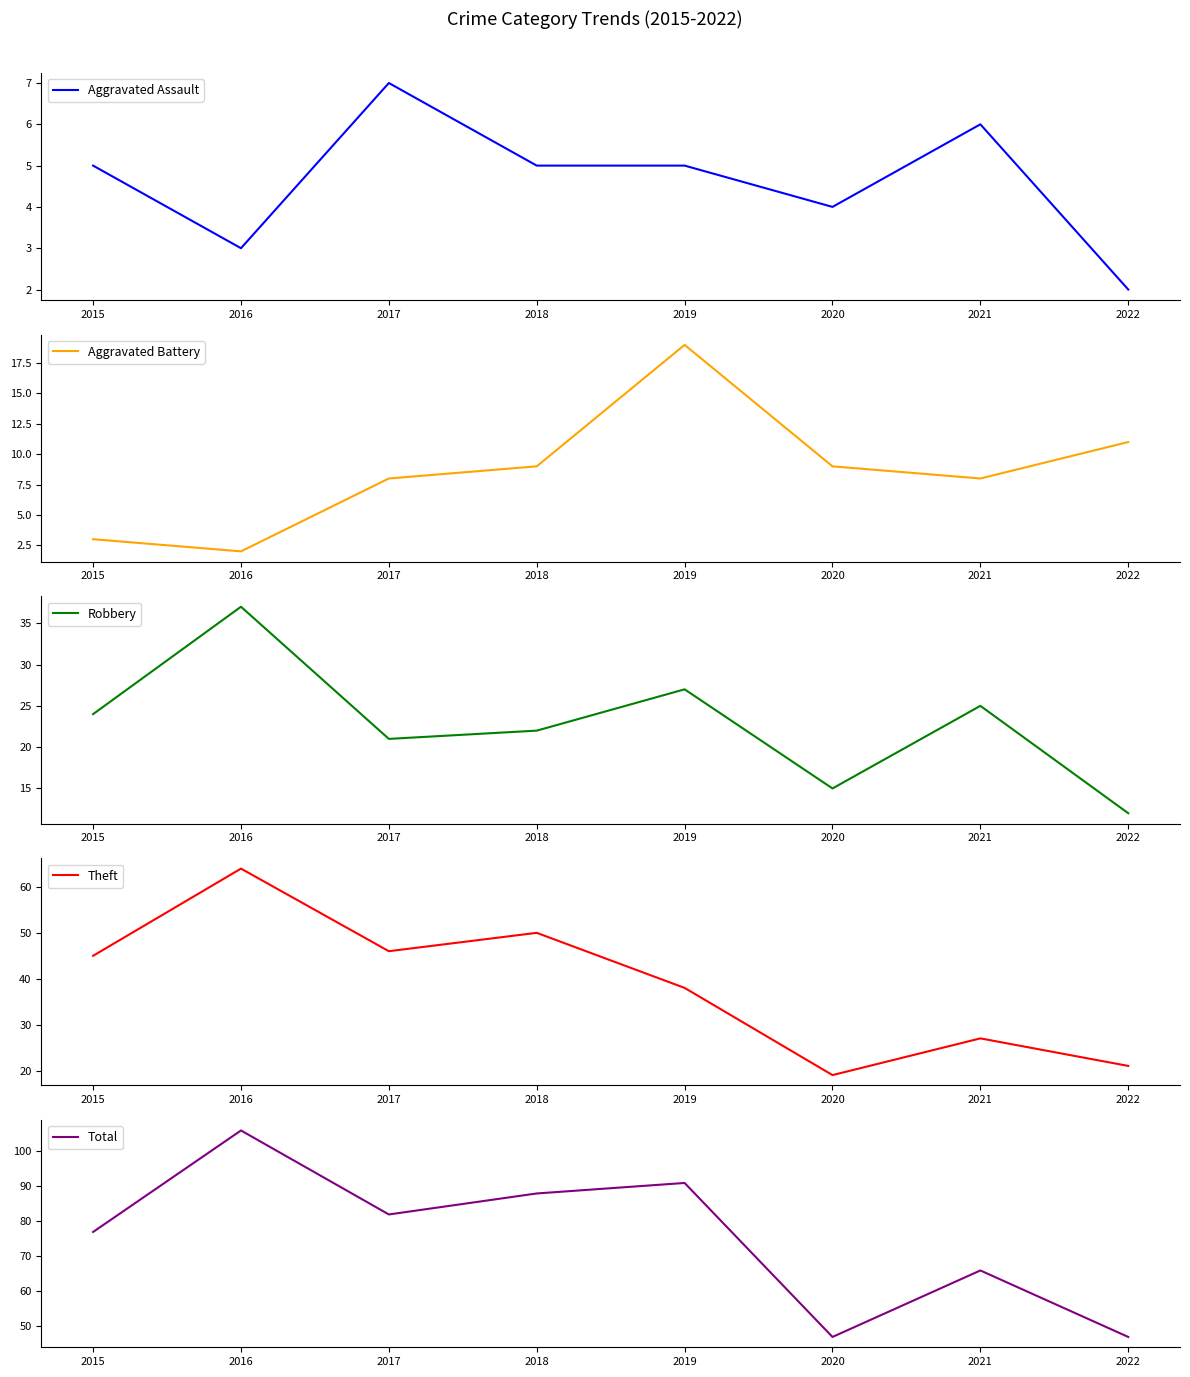

Between 2022 and 2016, which is larger?

2016